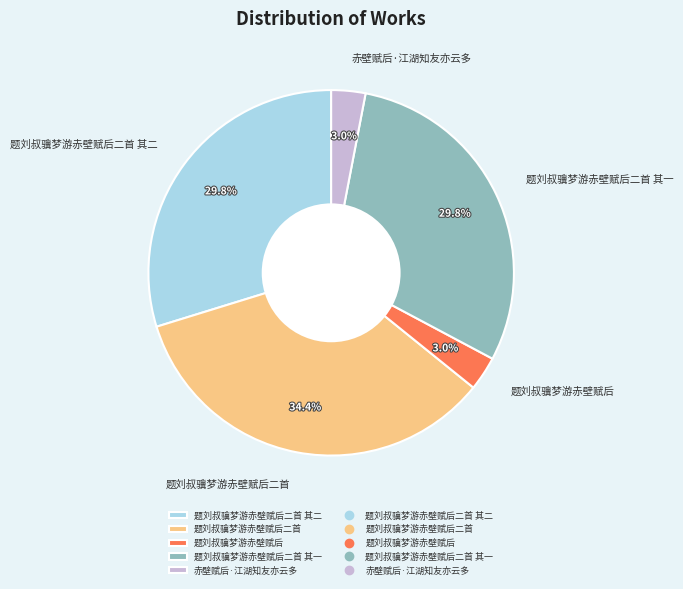

To the nearest percent, what is the difference between the largest and smallest slice percentages?

31%